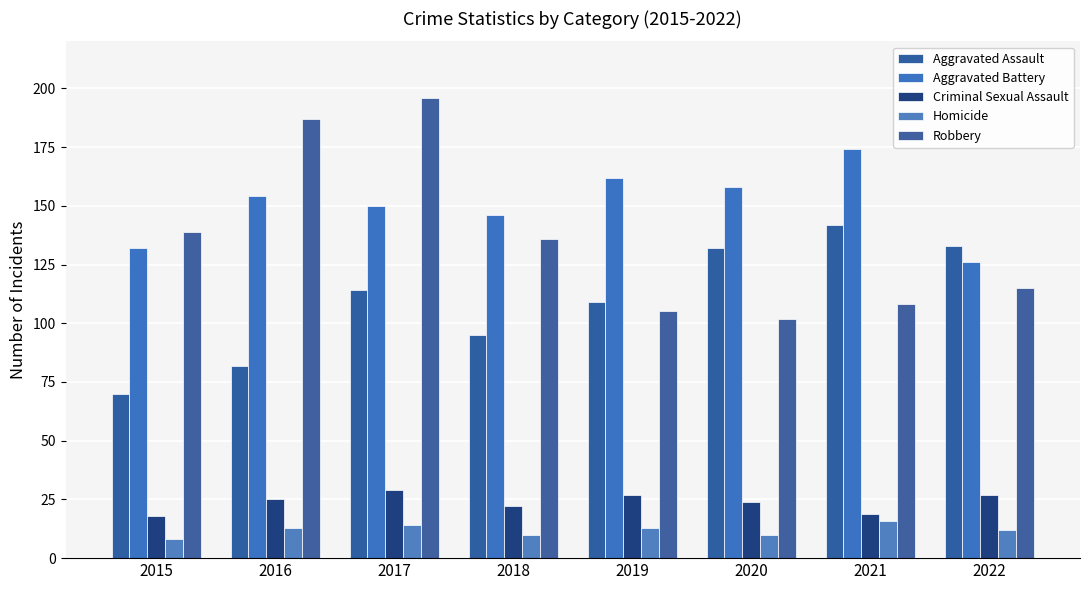

List the labels in order of Homicide value, smallest first.

2015, 2018, 2020, 2022, 2016, 2019, 2017, 2021